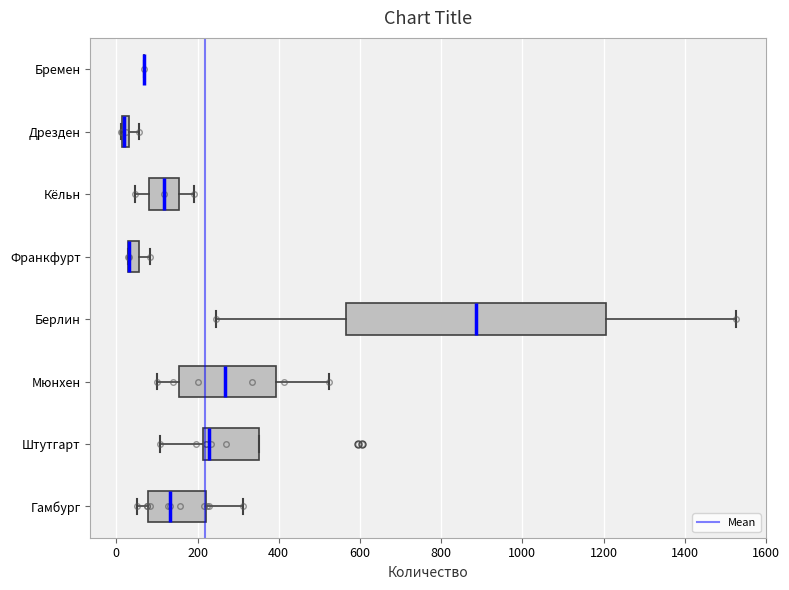

Comparing the boxes themselves (not the whiskers), which one is the widest?

Берлин